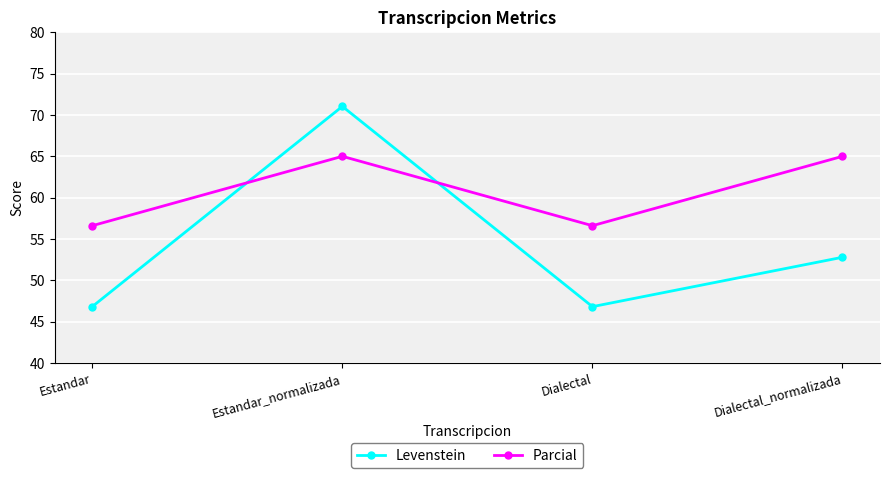

What is the spread (max minus min) of values at Estandar?

9.8